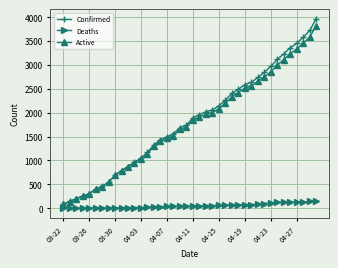

What is the maximum value for Active?

3827